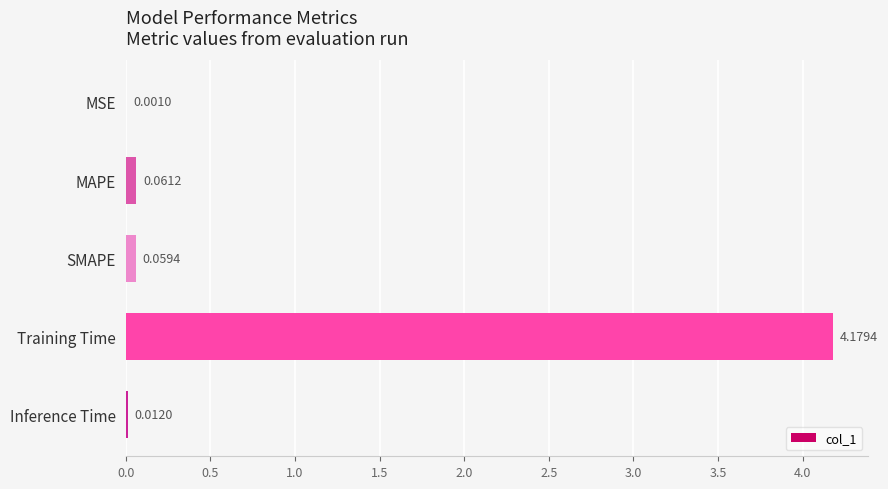

What is the sum of the values at SMAPE and Training Time?

4.2